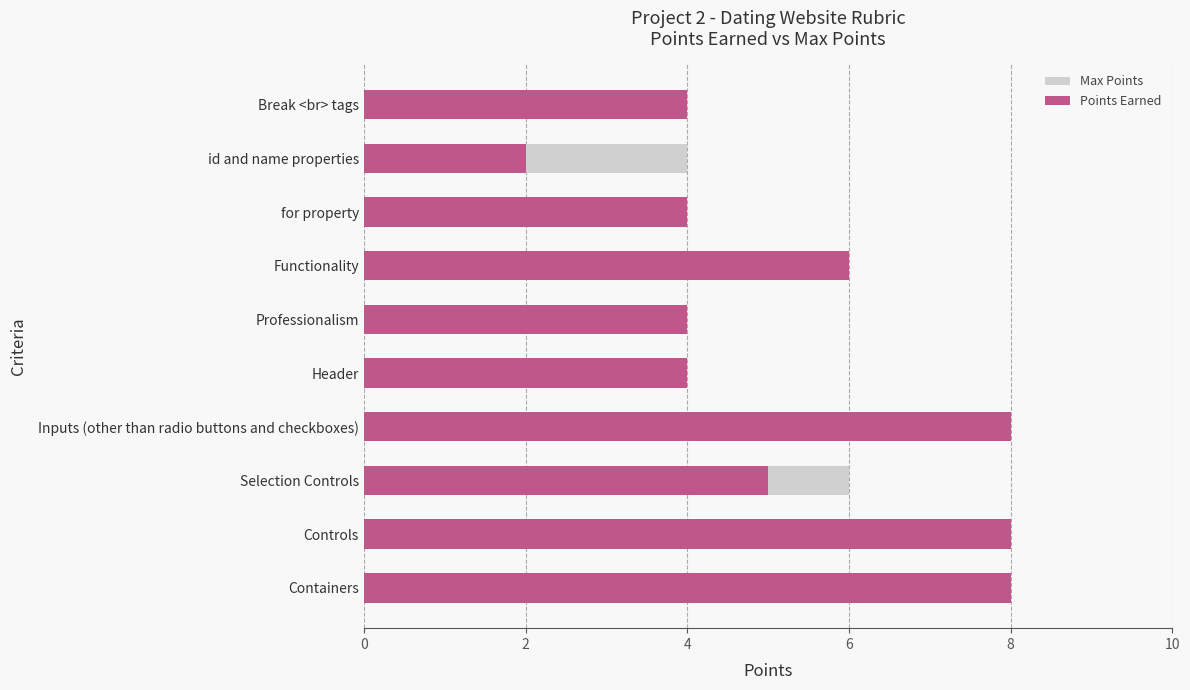

The Points Earned series shows 4 at Header. True or false?

True